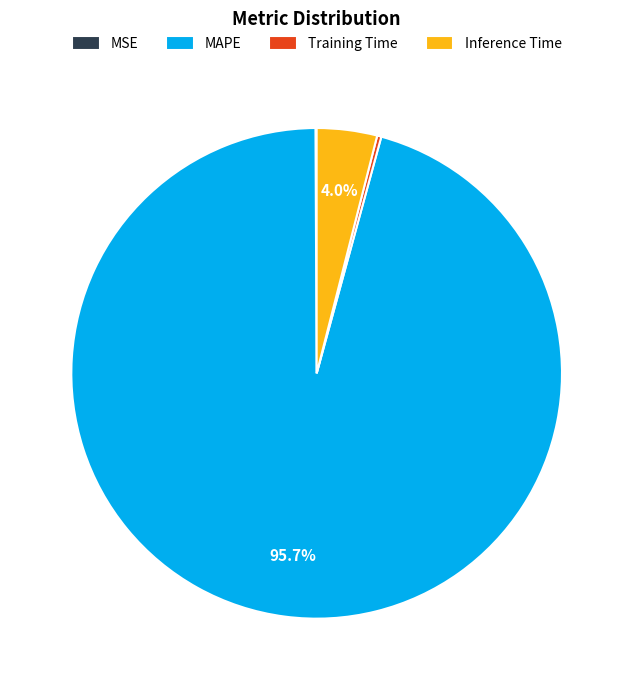

Which has a higher value, Inference Time or MAPE?

MAPE